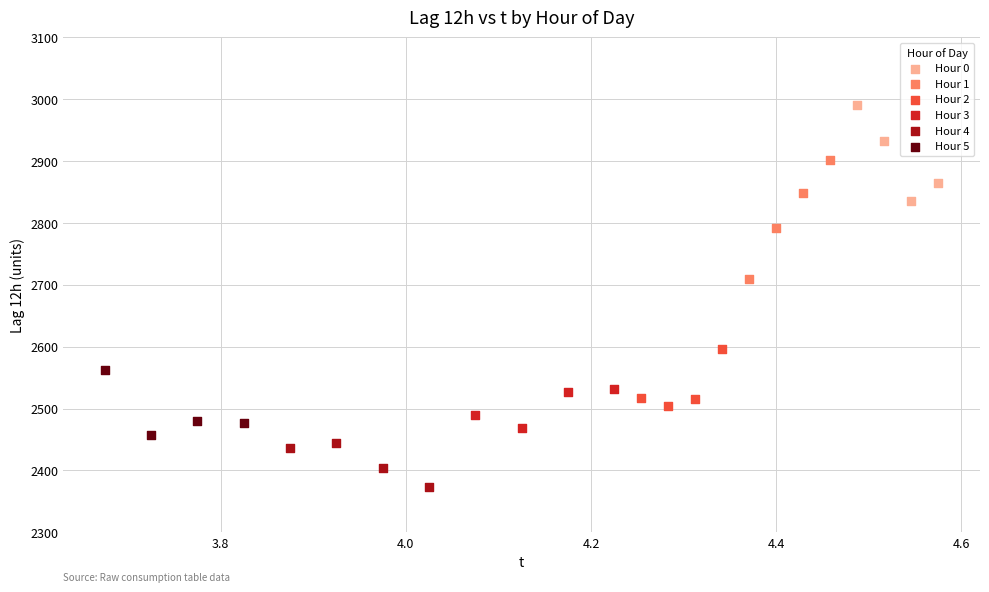

Which series has the largest Y range (max minus min)?

Hour 1